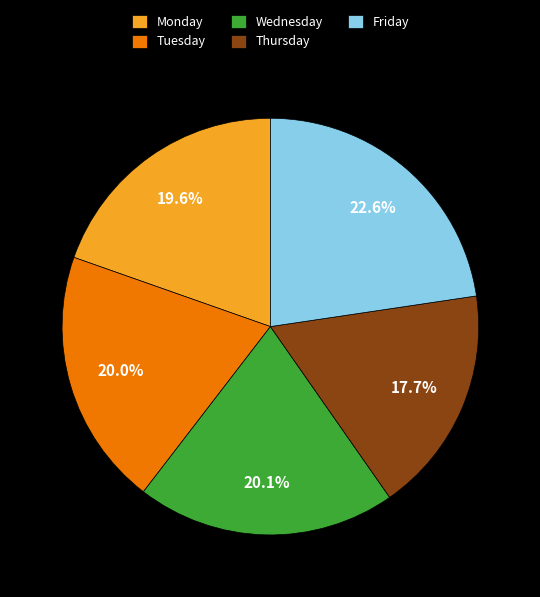

Approximately how many times larger is the value at Wednesday compared to Friday?

0.9